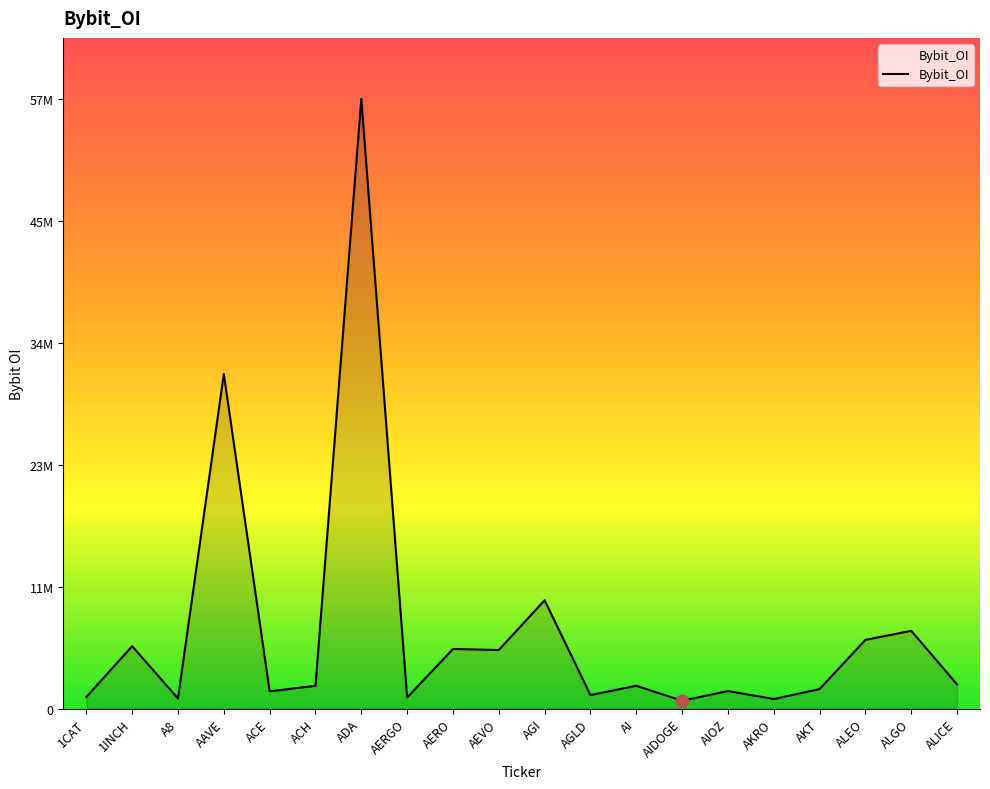

Does the chart have visible grid lines?

No